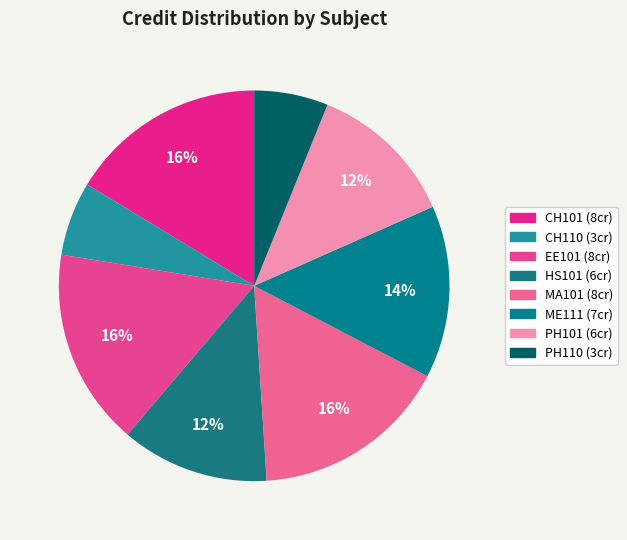

Between CH101 and ME111, which is larger?

CH101